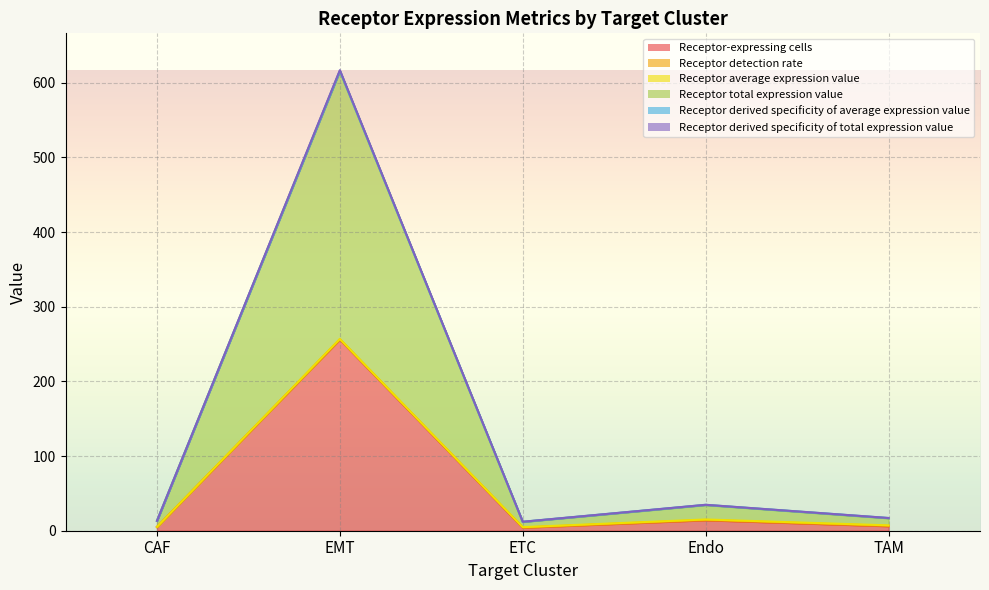

List the labels in order of Receptor total expression value value, smallest first.

ETC, CAF, TAM, Endo, EMT